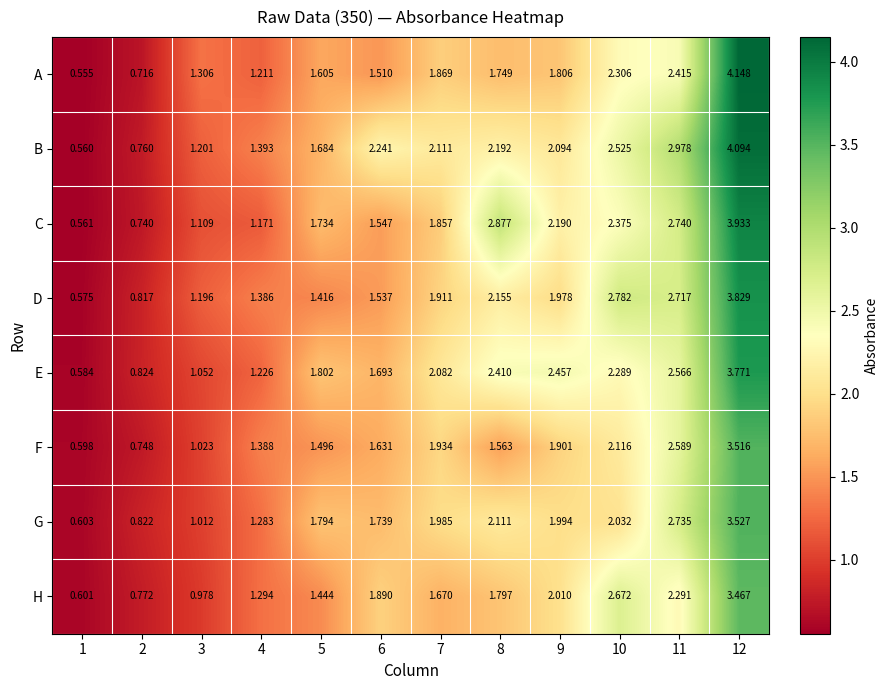

At which category is the sum across all series the highest?

12